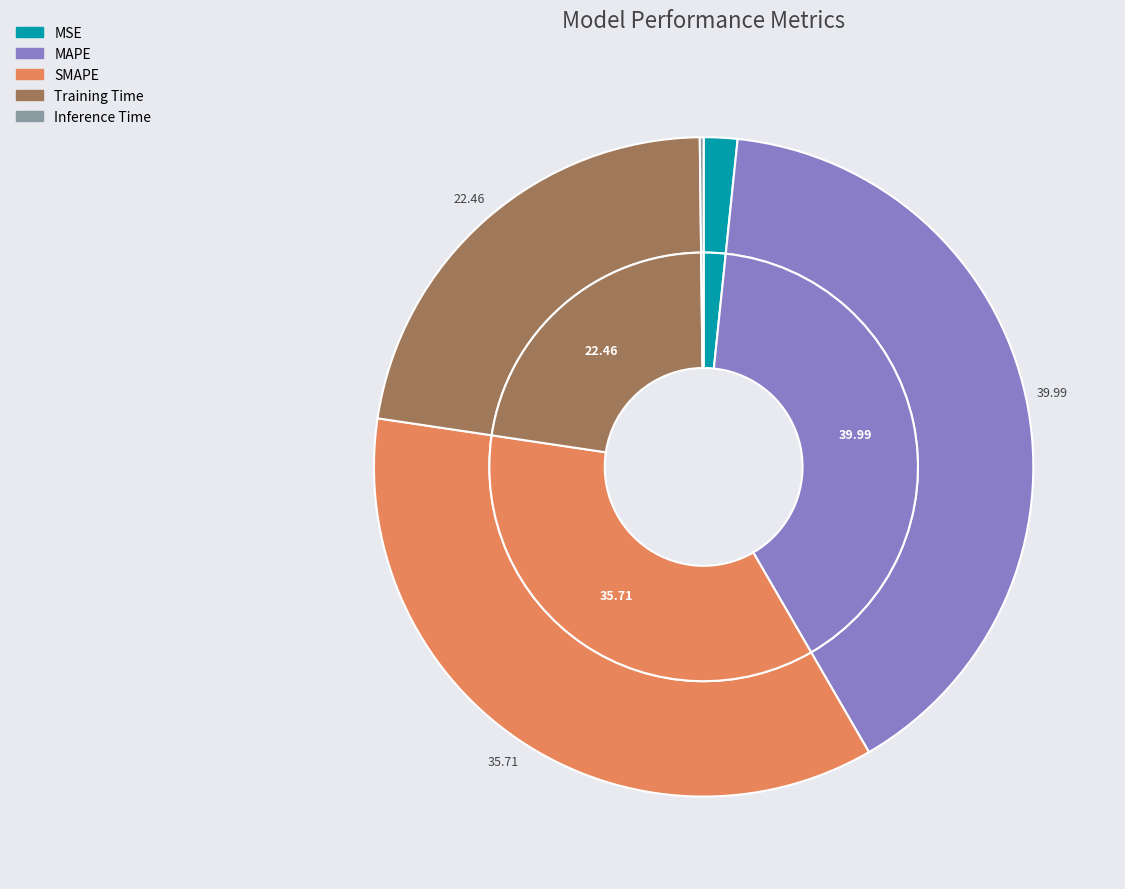

Is there a majority slice in this chart?

No